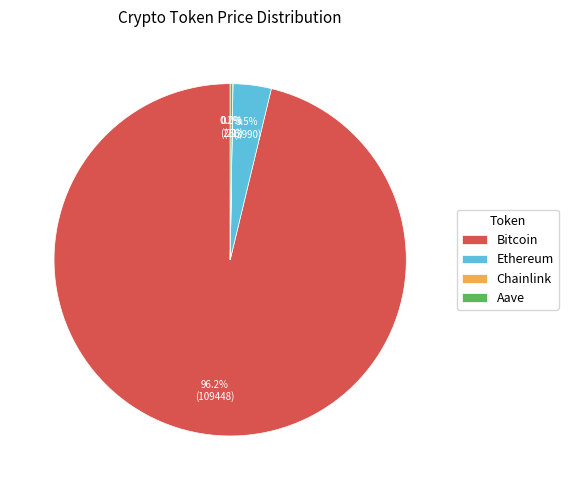

What is the largest slice in the pie chart?

Bitcoin